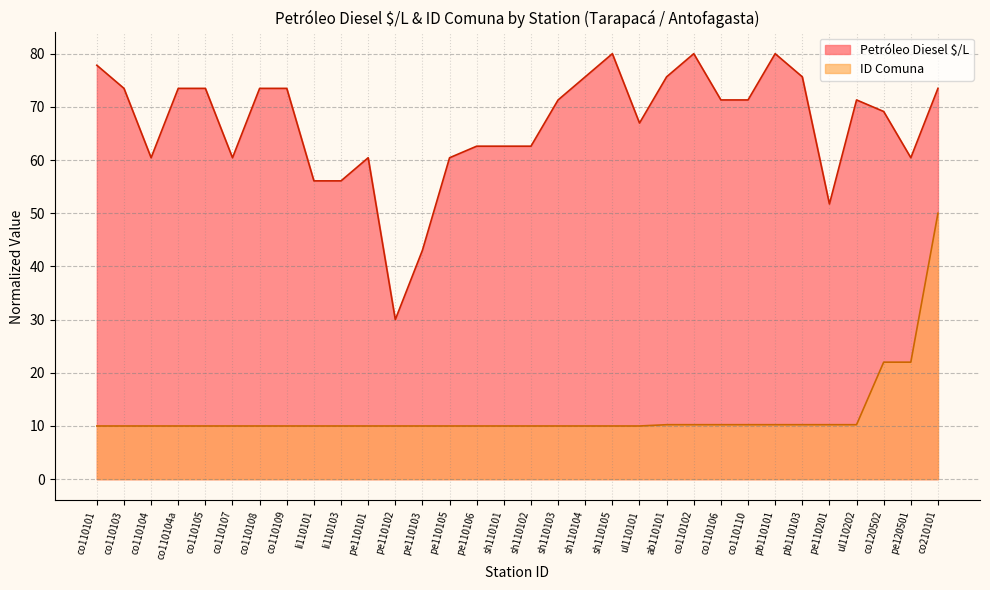

Is it true that Petróleo Diesel $/L equals 60.4 at co110104?

True